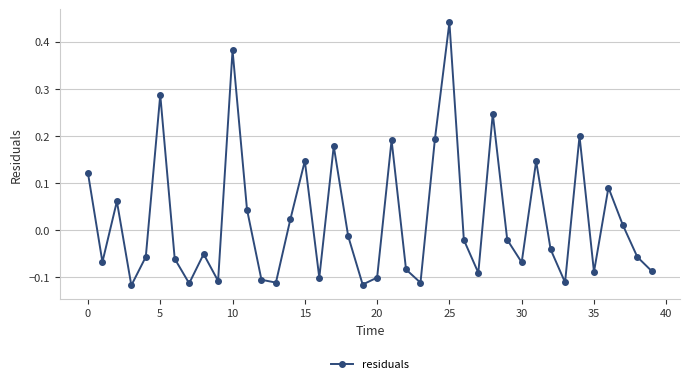

How many interior local peaks (higher than both neighbors) does the data have?

12